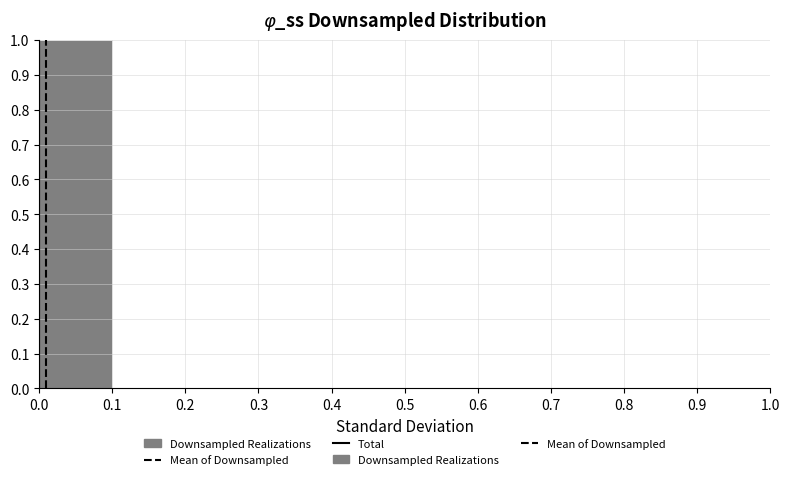

Reading left to right, transcribe this chart: for each bar, give the range it covers on the x-axis and its height. The values are not printed on the chart, so give them approximately, as read against the axis.

0.0 to 0.1: 1
0.1 to 0.2: 0
0.2 to 0.3: 0
0.3 to 0.4: 0
0.4 to 0.5: 0
0.5 to 0.6: 0
0.6 to 0.7: 0
0.7 to 0.8: 0
0.8 to 0.9: 0
0.9 to 1.0: 0